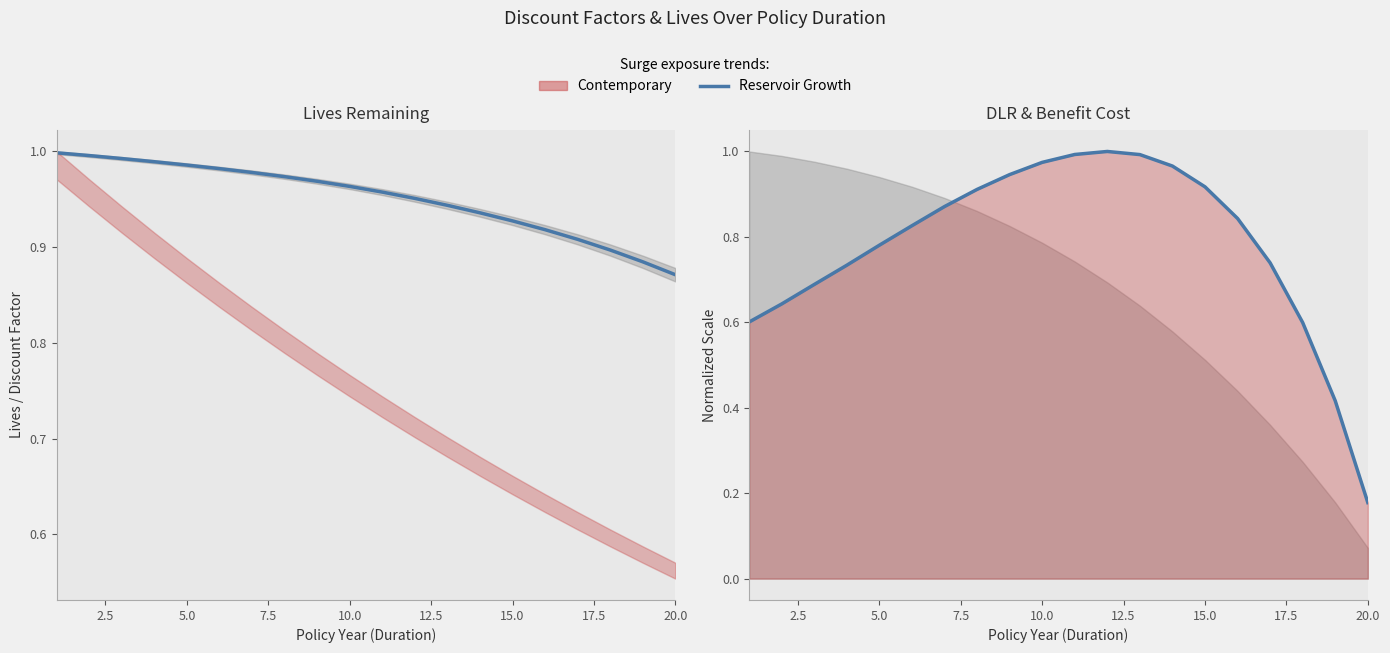

Read the value at 20.0.

0.9